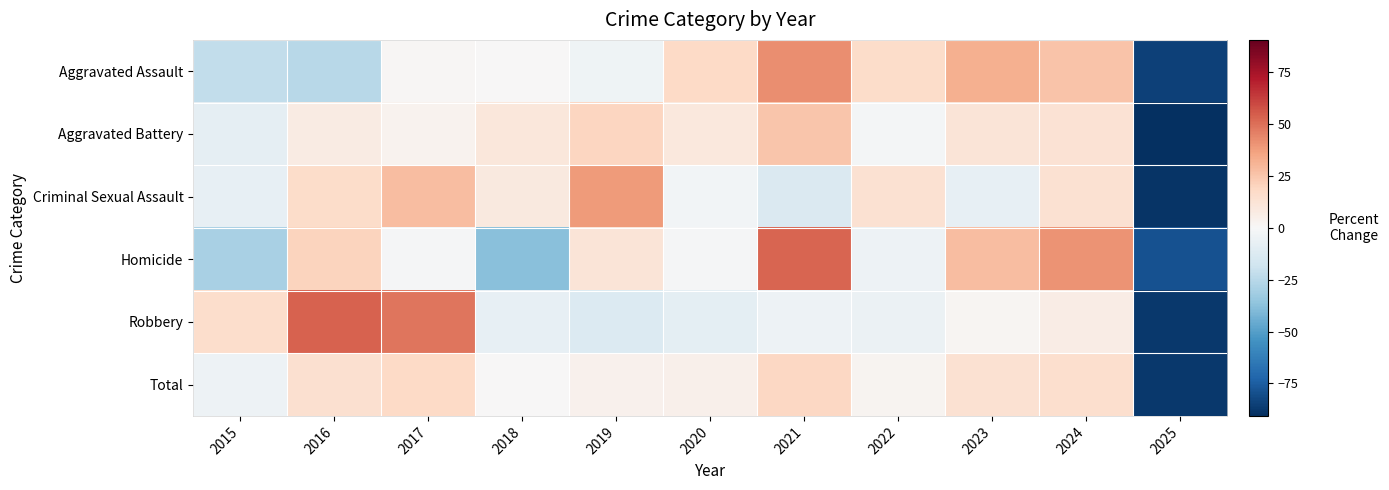

How many categories are shown in the chart?

11